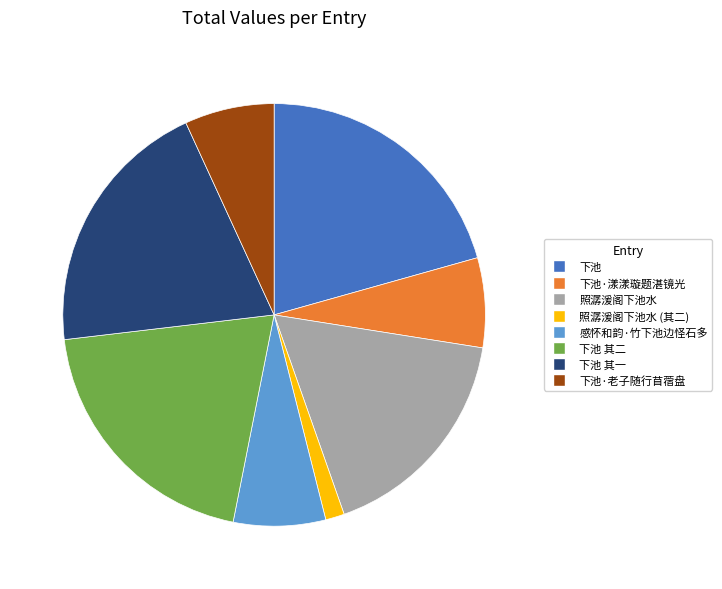

Approximately how many times larger is the value at 下池·漾漾璇题湛镜光 compared to 下池?

0.3